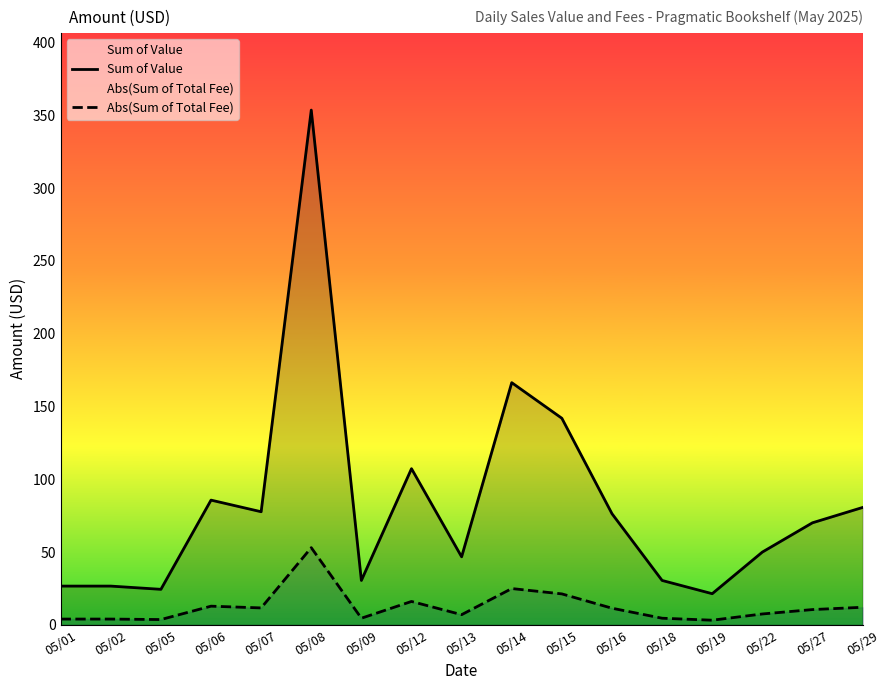

How many lines are shown in the chart?

2